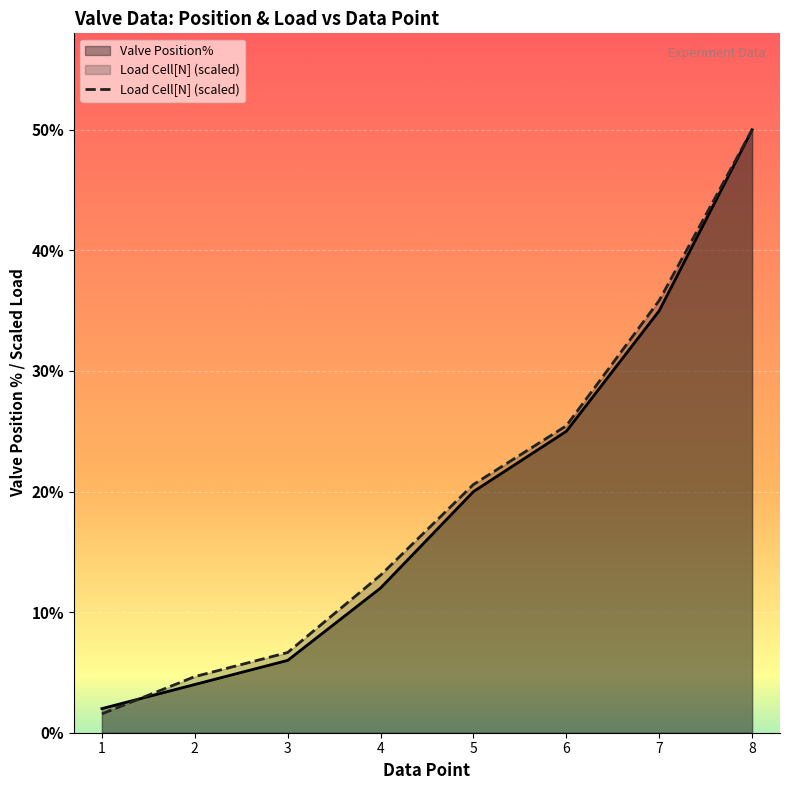

What is the total value across all series at 6?

50.5